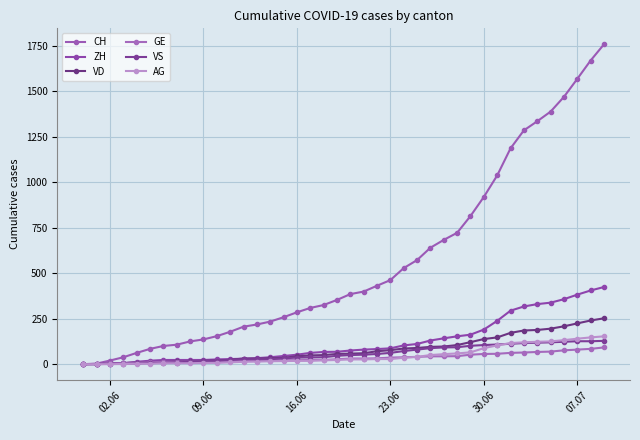

How many distinct data groups are displayed?

6